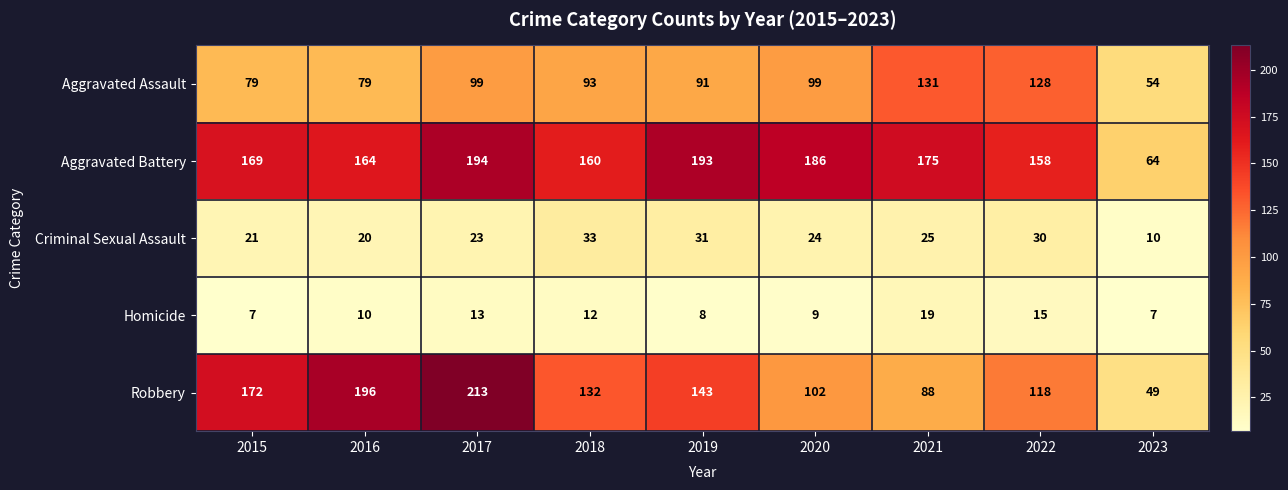

What value does the Aggravated Assault series have at 2017?

99